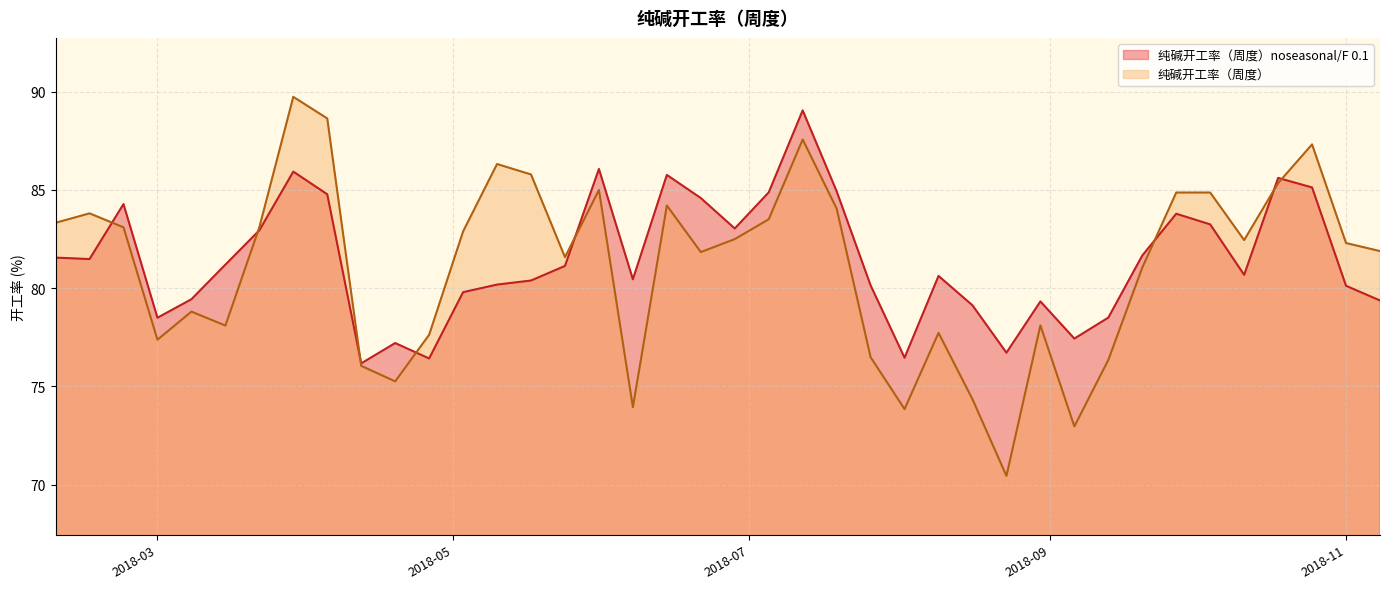

What is the total value across all series at 2018-03-08?

158.2